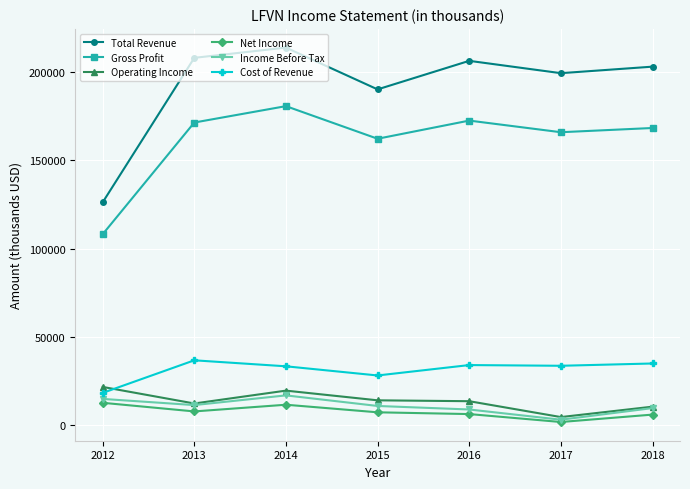

True or false: Cost of Revenue and Income Before Tax intersect in this chart.

False